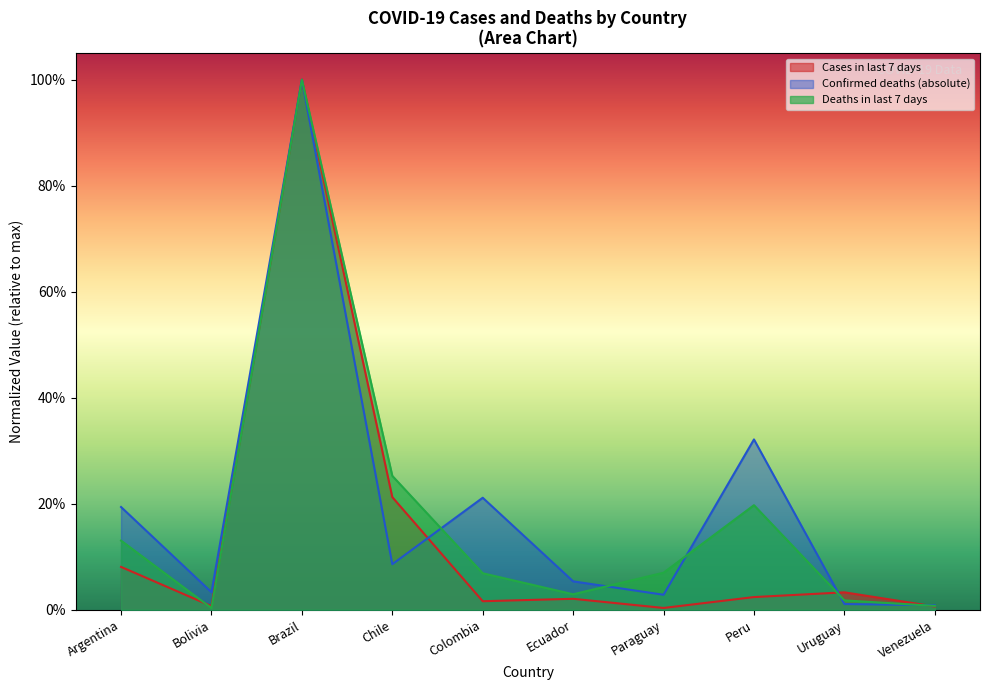

Rank the series by their average value, from lowest to highest.

Cases in last 7 days, Deaths in last 7 days, Confirmed deaths (absolute)